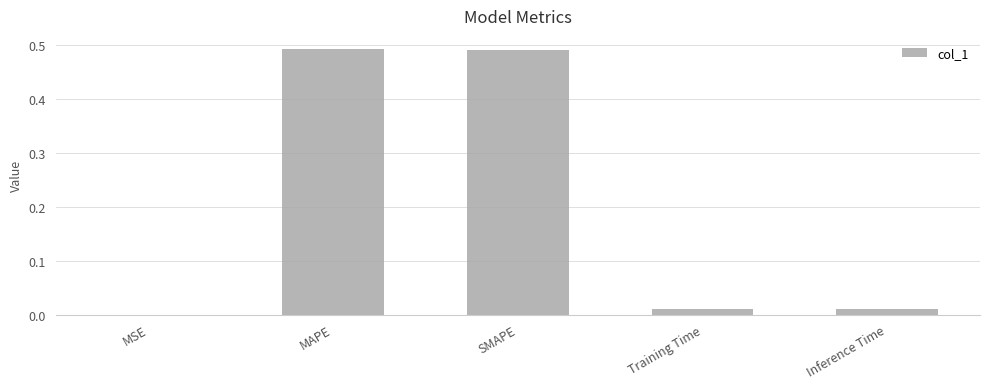

Is it true that the value at Inference Time is 0.0?

True